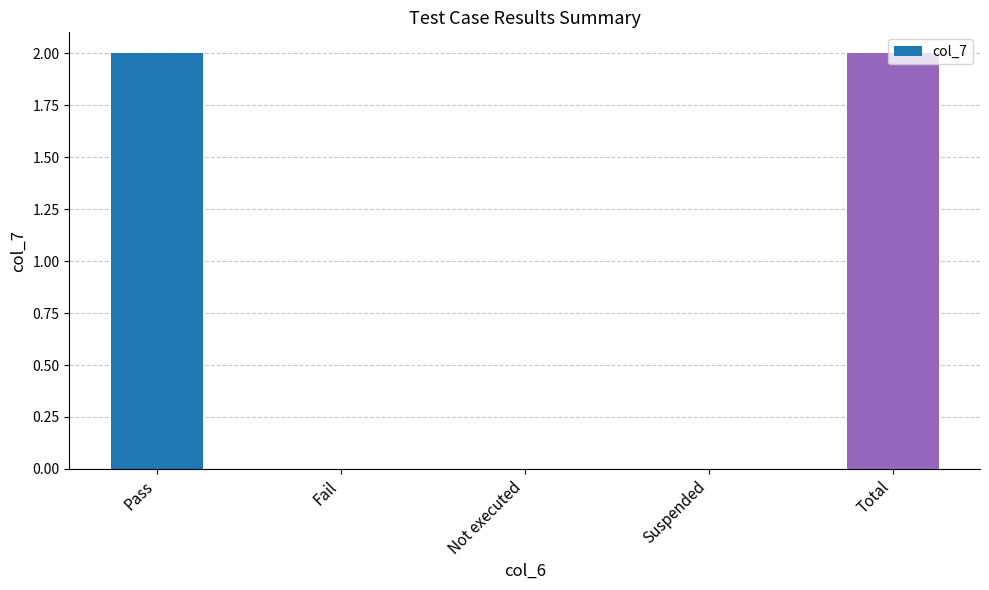

What is the sum of the values at Not executed and Total?

2